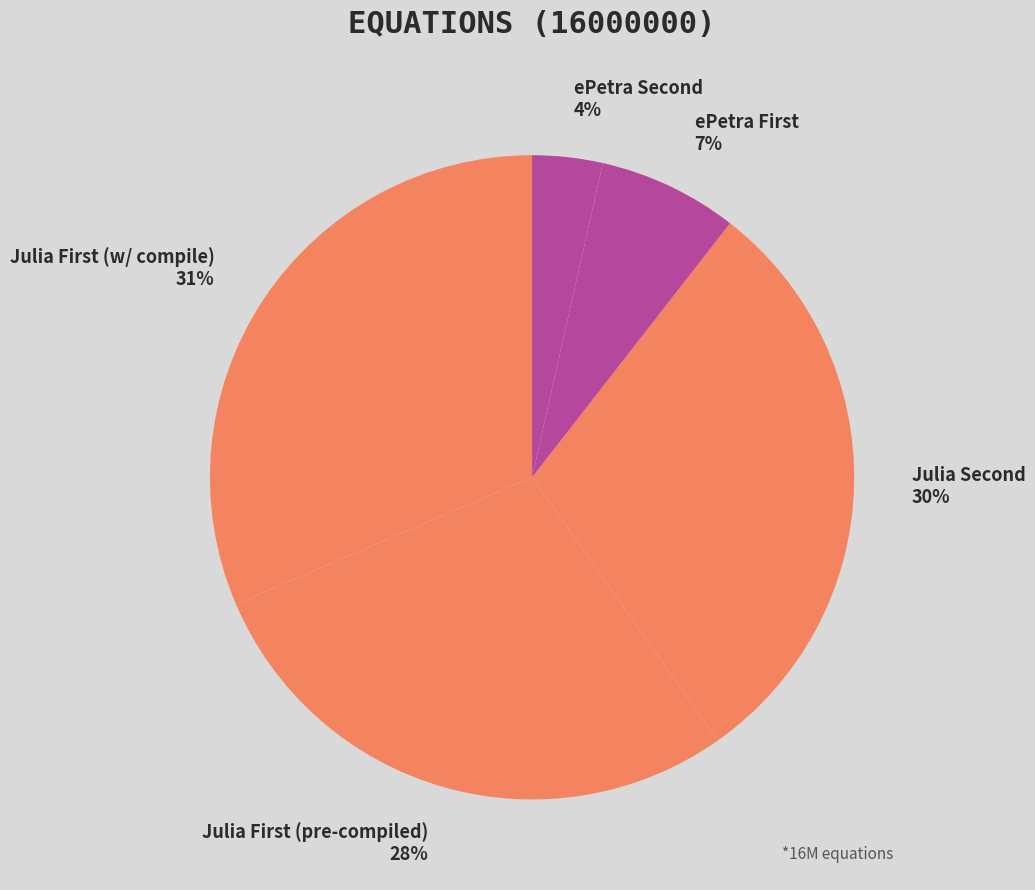

Rank the categories by value from highest to lowest.

Julia First (w/ compile), Julia Second, Julia First (pre-compiled), ePetra First, ePetra Second